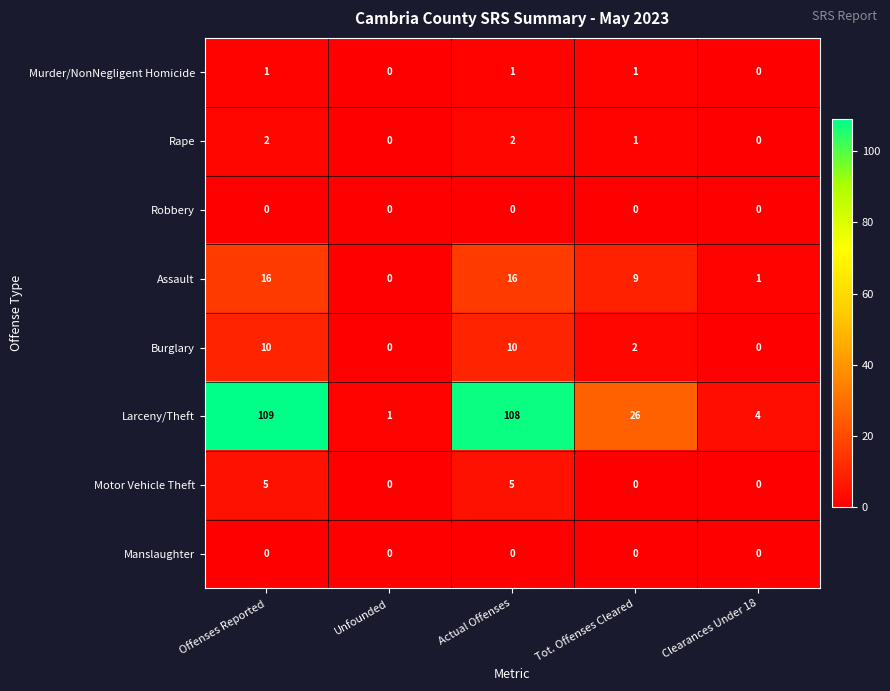

What is the approximate value of Assault at Offenses Reported?

16